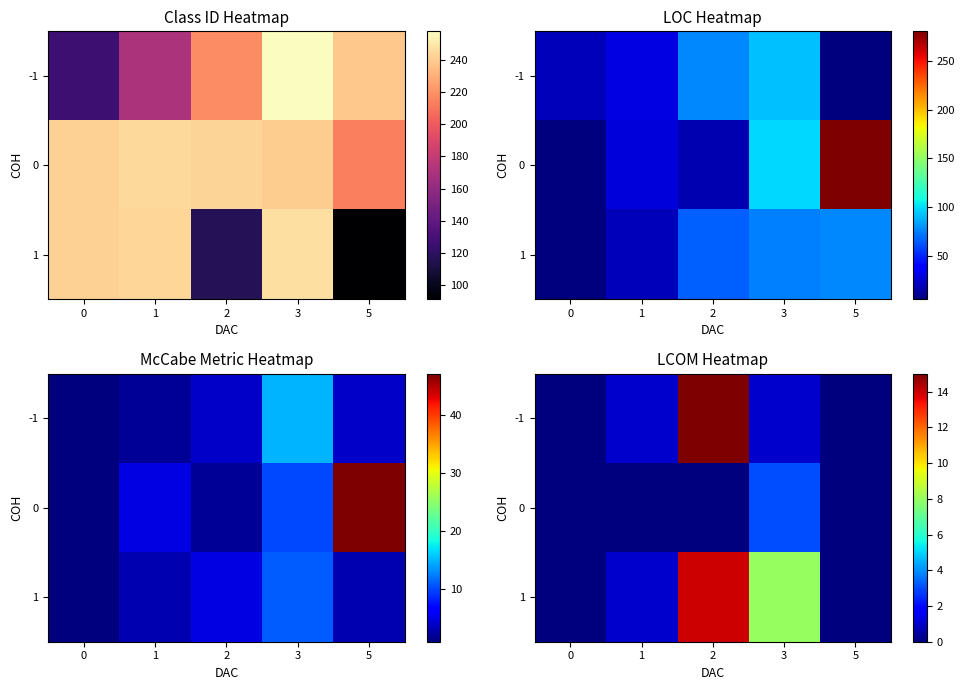

Is the value of -1 at 1 greater than the value of 0 at 3?

No